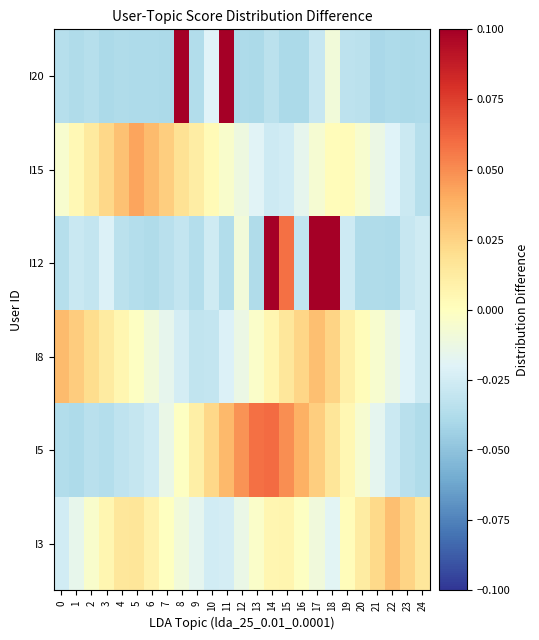

What is the greatest value displayed?

0.1